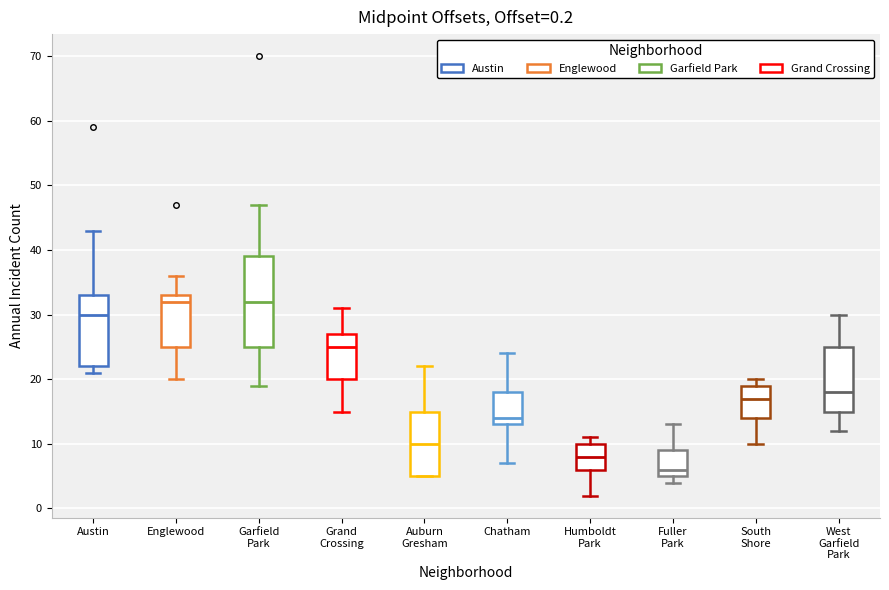

Comparing the boxes themselves (not the whiskers), which one is the tallest?

Garfield Park